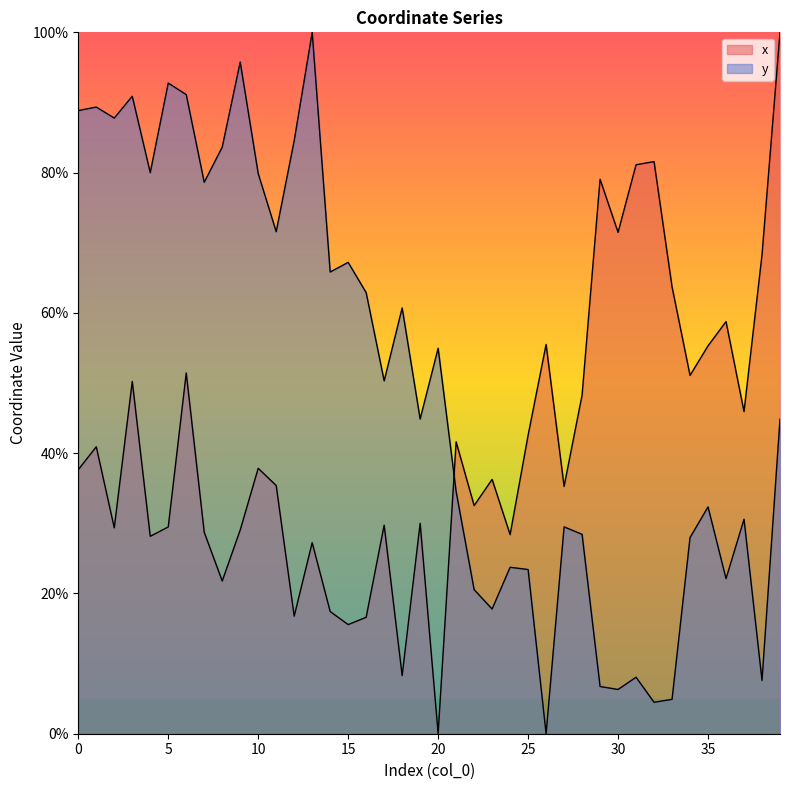

At how many categories does at least one series exceed 44?

34